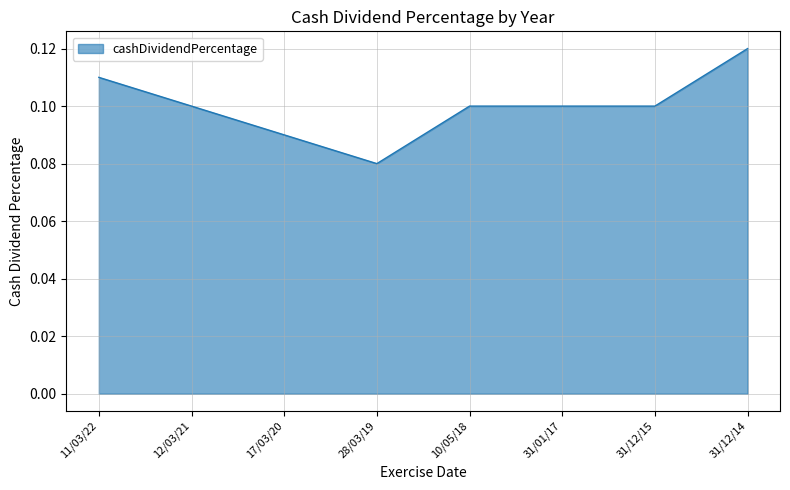

At which category does the chart reach its minimum across all series?

28/03/19